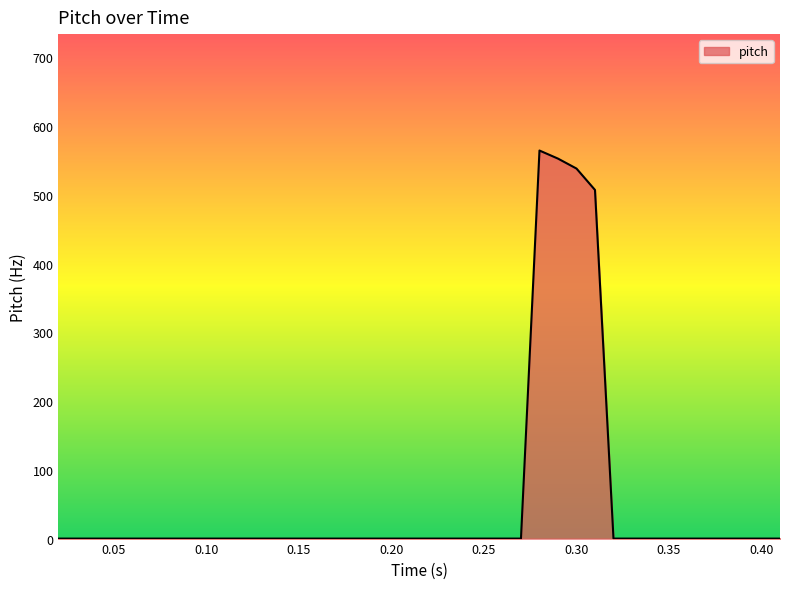

What is the difference between the maximum and minimum values?

564.6